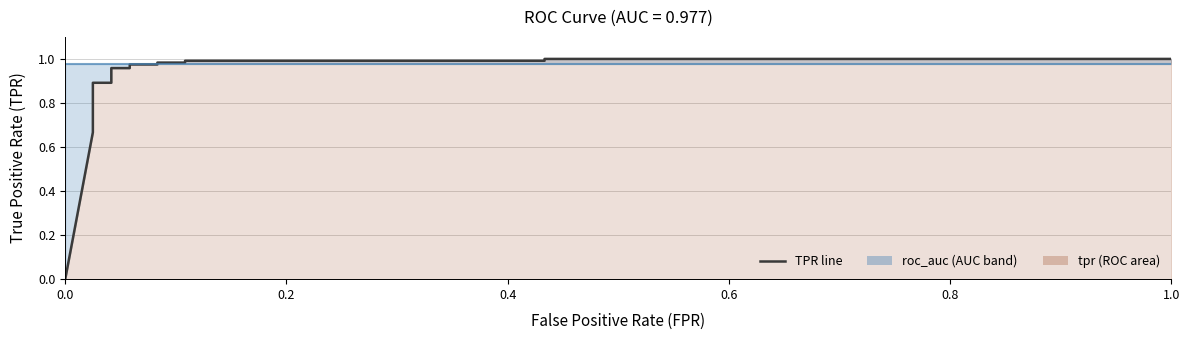

Count the number of categories in the chart.

21